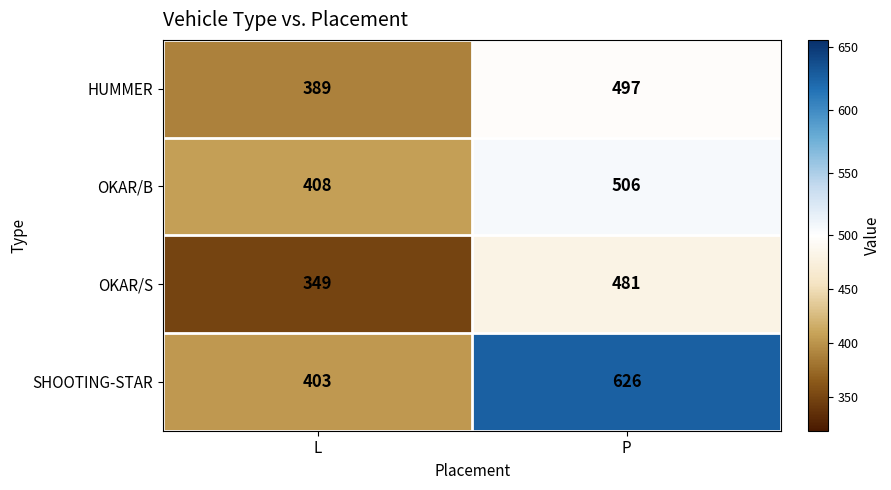

What is the sum of all SHOOTING-STAR values?

1029